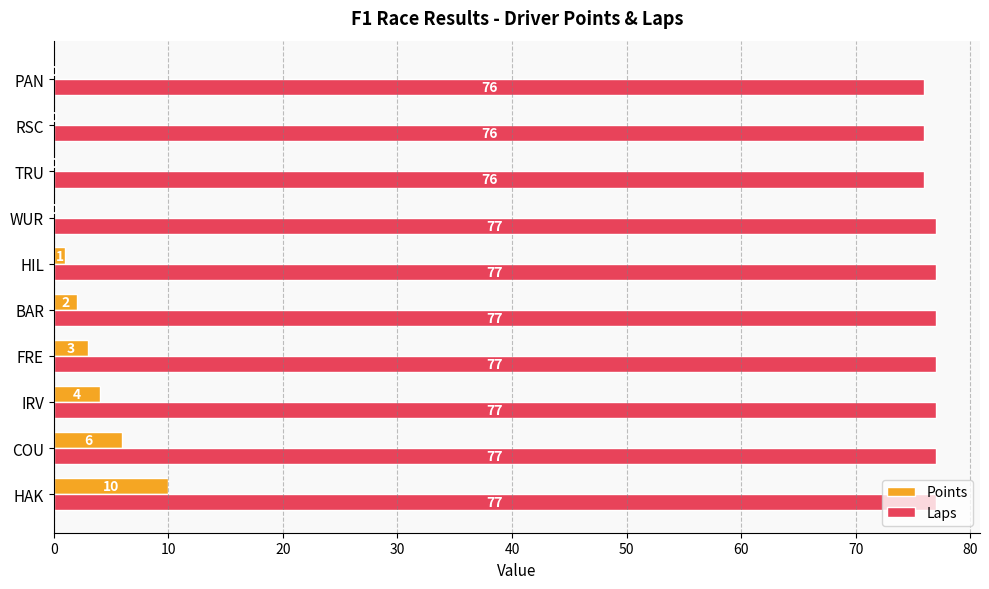

Read the Laps value at IRV.

77